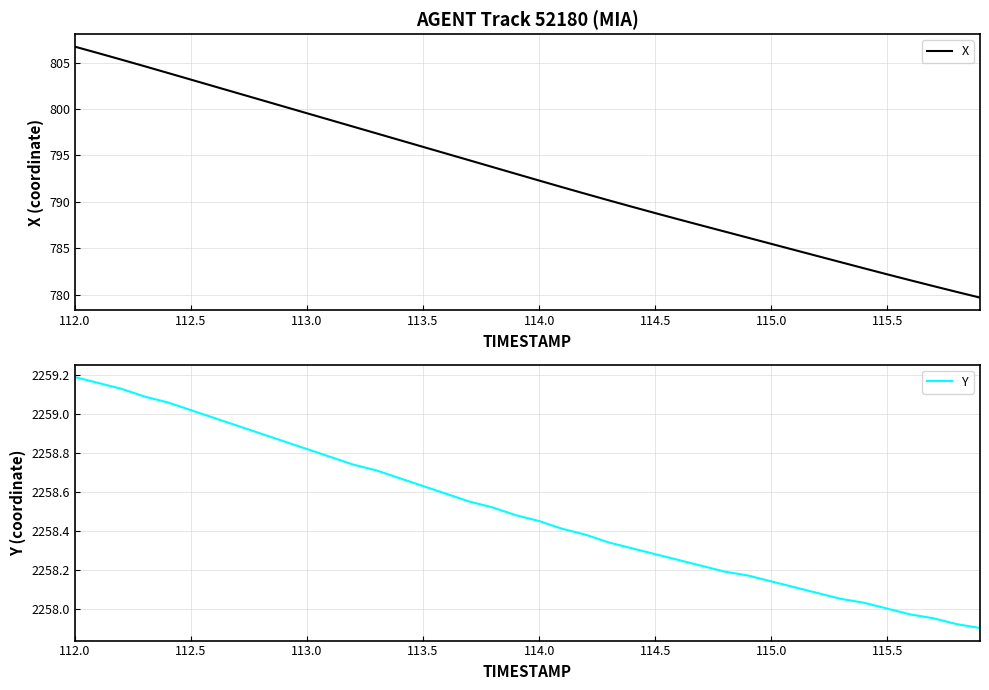

Which series has the largest total across all categories?

Y